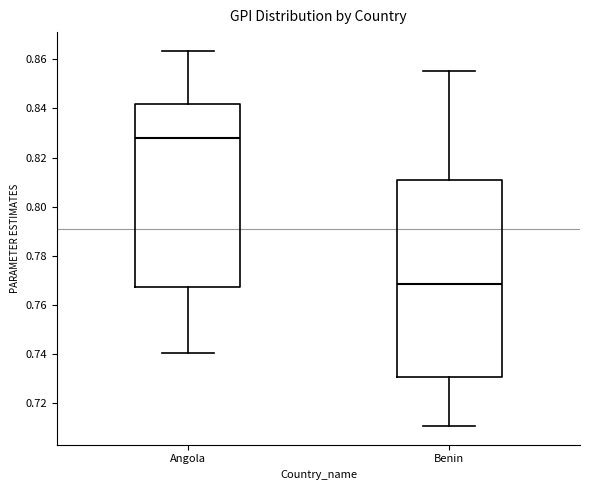

Where is the lower edge of the box for Benin on the y-axis? The values are not printed on the chart, so give them approximately, as read against the axis.

0.730